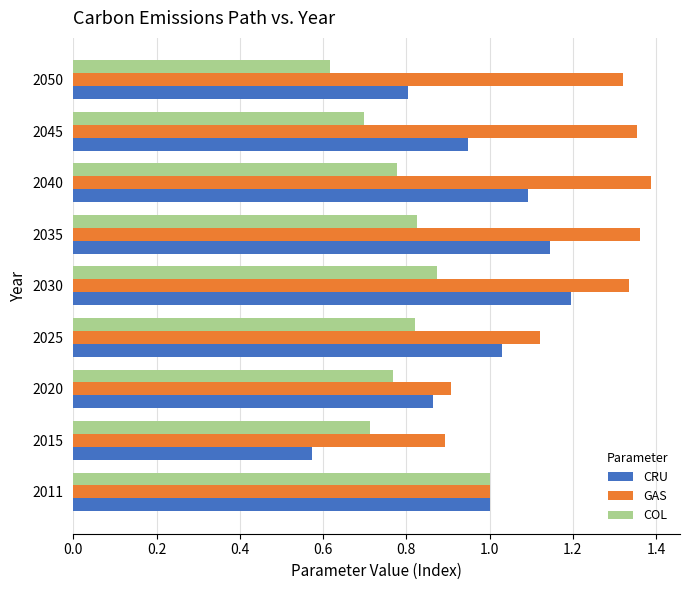

Which series changed the most between 2020 and 2025?

GAS